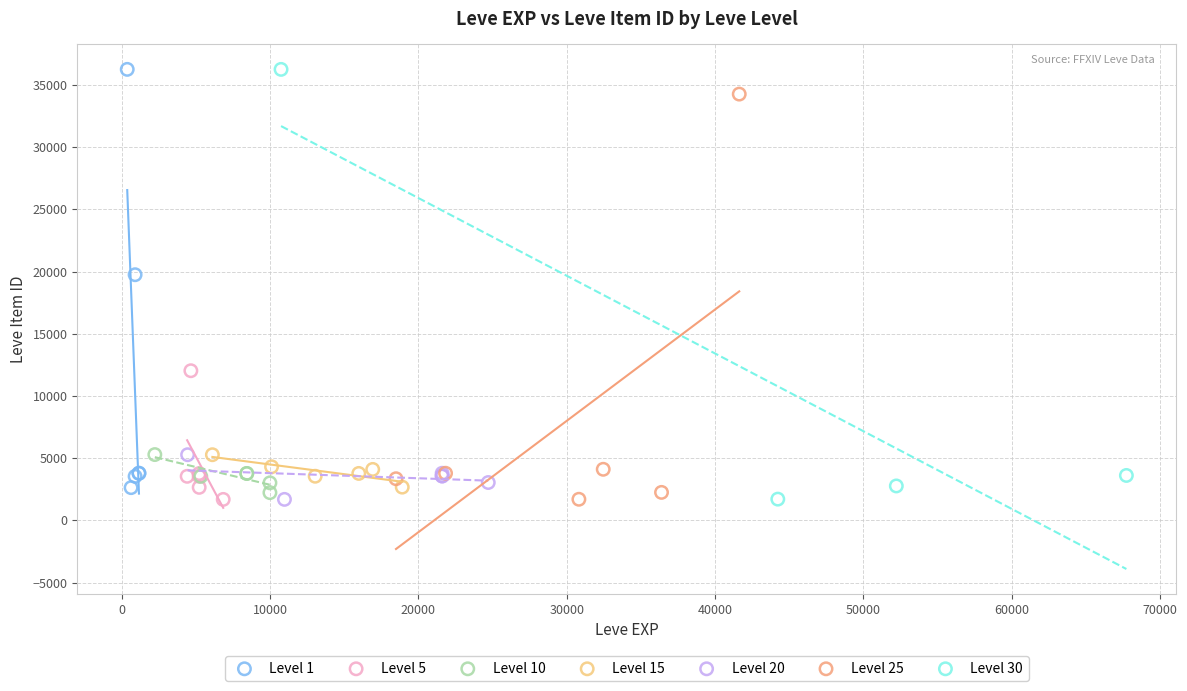

What are all the series names shown in the legend?

Level 1, Level 5, Level 10, Level 15, Level 20, Level 25, Level 30